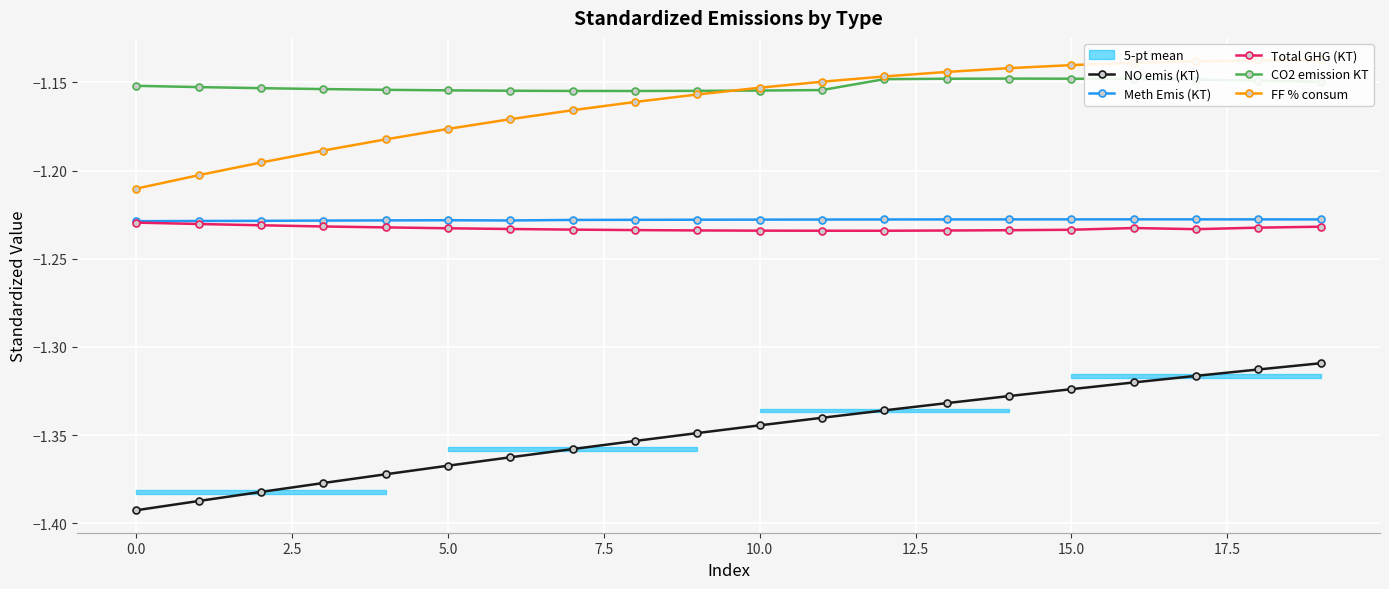

Is this an area chart (filled region under the line)?

No